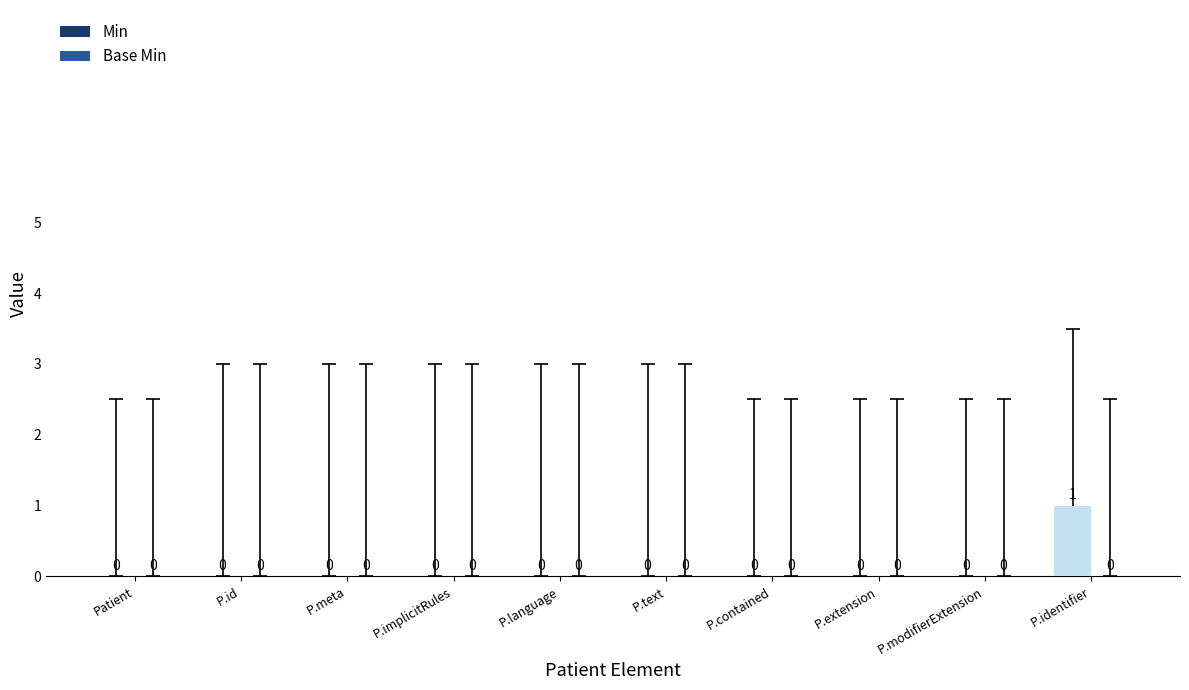

At which category does the chart reach its peak across all series?

P.identifier